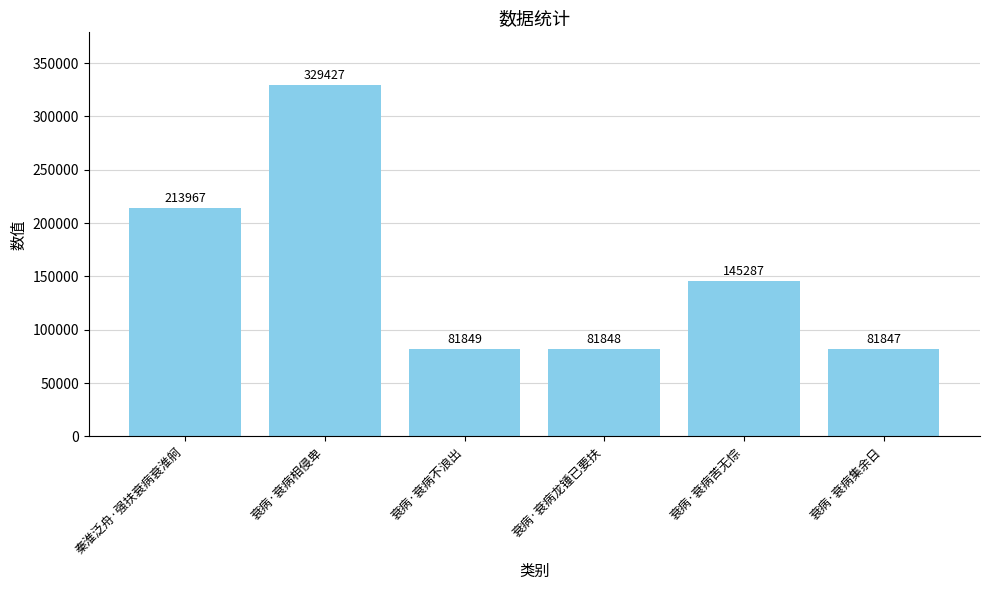

Reading right to left, what are all the values shown in this chart?

81847	145287	81848	81849	329427	213967